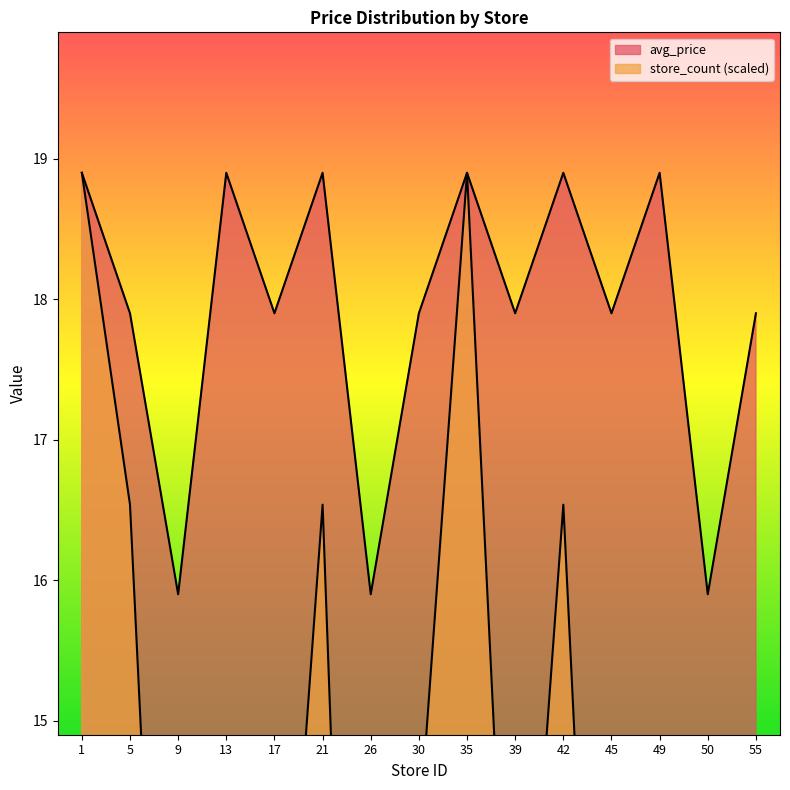

Is the value of avg_price at 5 greater than the value of store_count at 50?

Yes